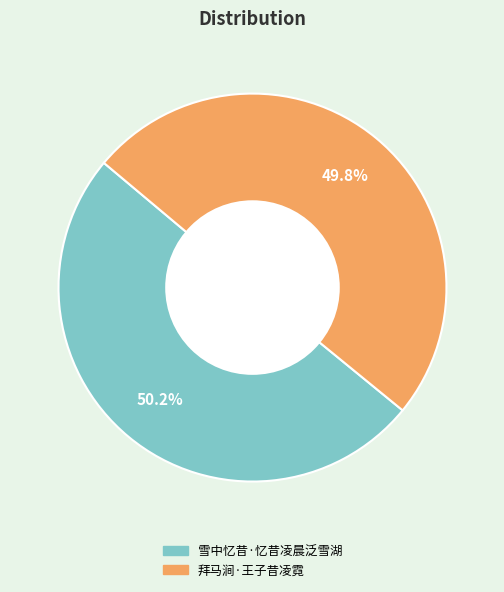

Combined, what portion of the pie is 雪中忆昔·忆昔凌晨泛雪湖 and 拜马涧·王子昔凌霓?

100.0%